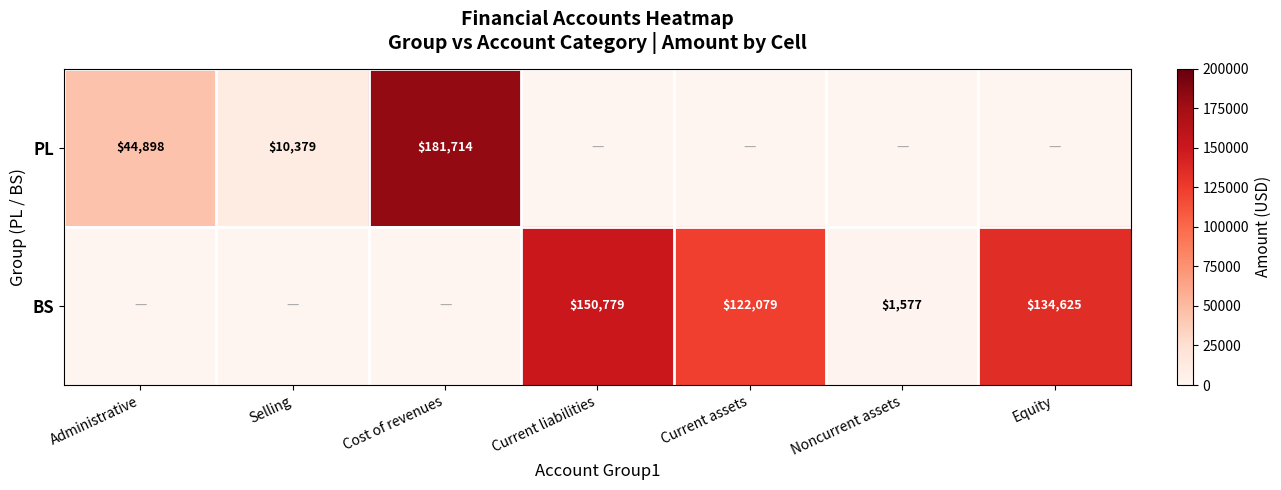

True or false: BS has a value of 29472 at Current assets.

False